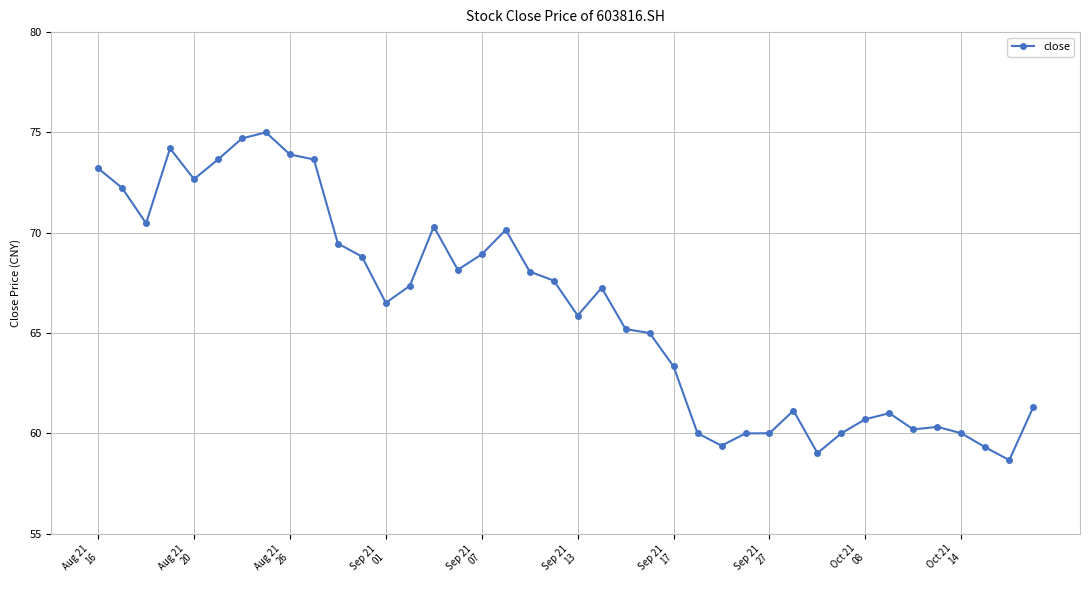

What is the sum of all values?

2646.6